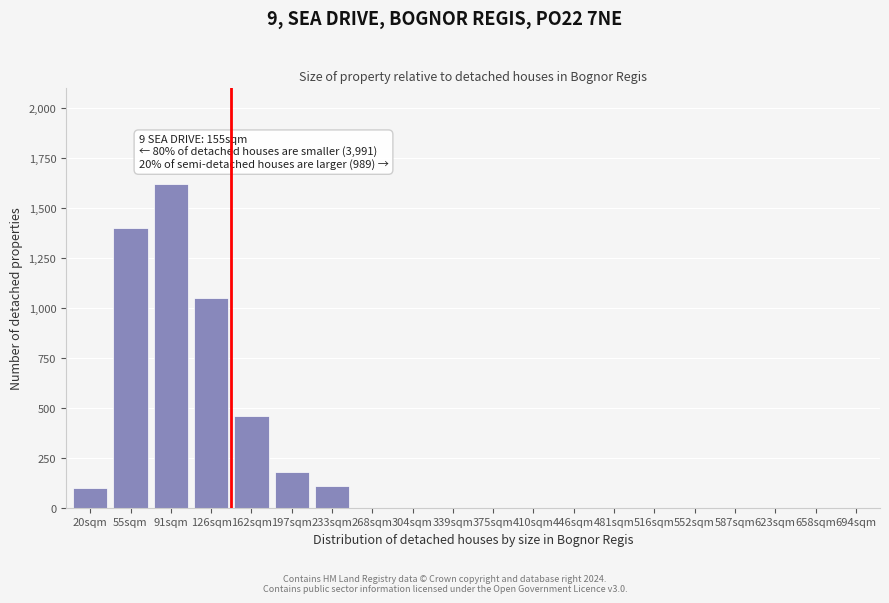

Reading left to right, list all the values displayed in this chart.

20sqm=100	55sqm=1400	91sqm=1620	126sqm=1050	162sqm=460	197sqm=180	233sqm=110	268sqm=0	304sqm=0	339sqm=0	375sqm=0	410sqm=0	446sqm=0	481sqm=0	516sqm=0	552sqm=0	587sqm=0	623sqm=0	658sqm=0	694sqm=0